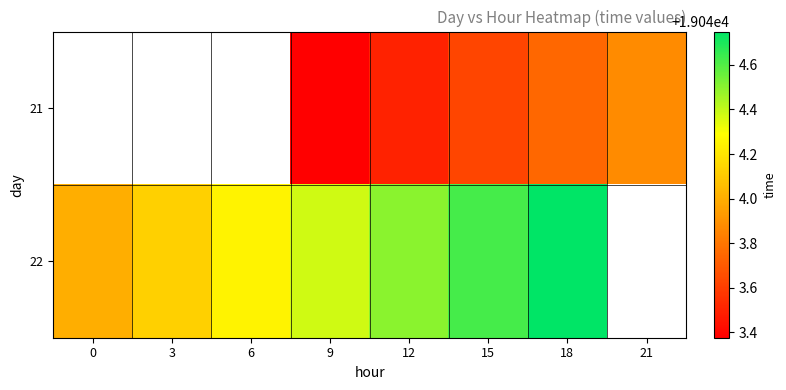

Where does the 21 series first go above 19043?

9